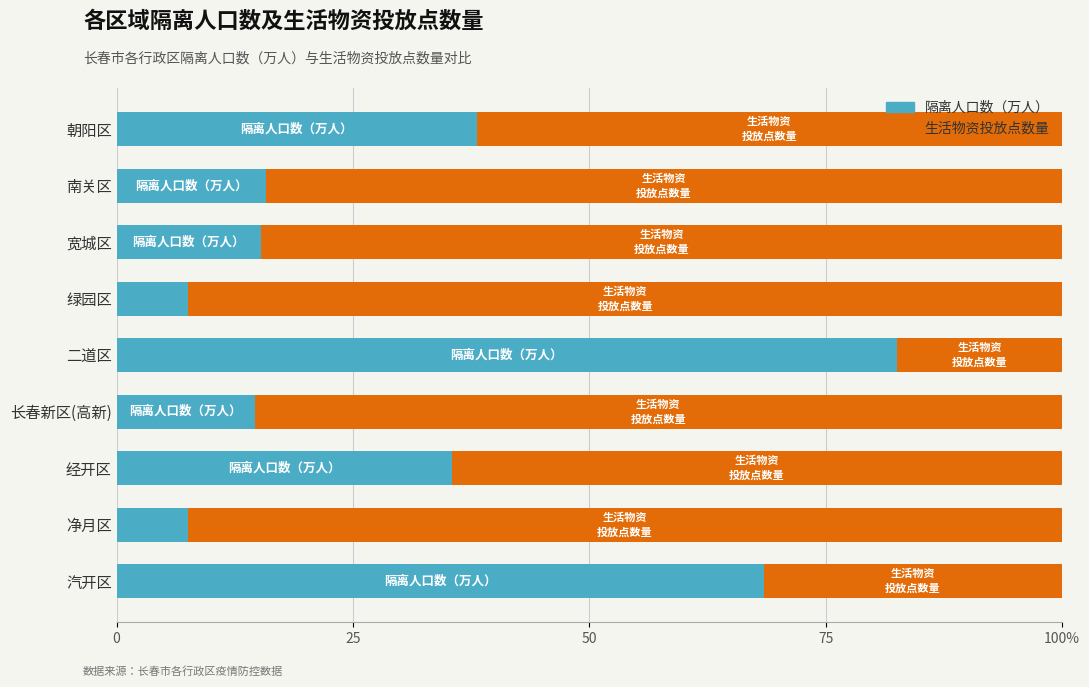

What is the value of the 隔离人口数（万人） bar at the 3rd from the left?

15.3